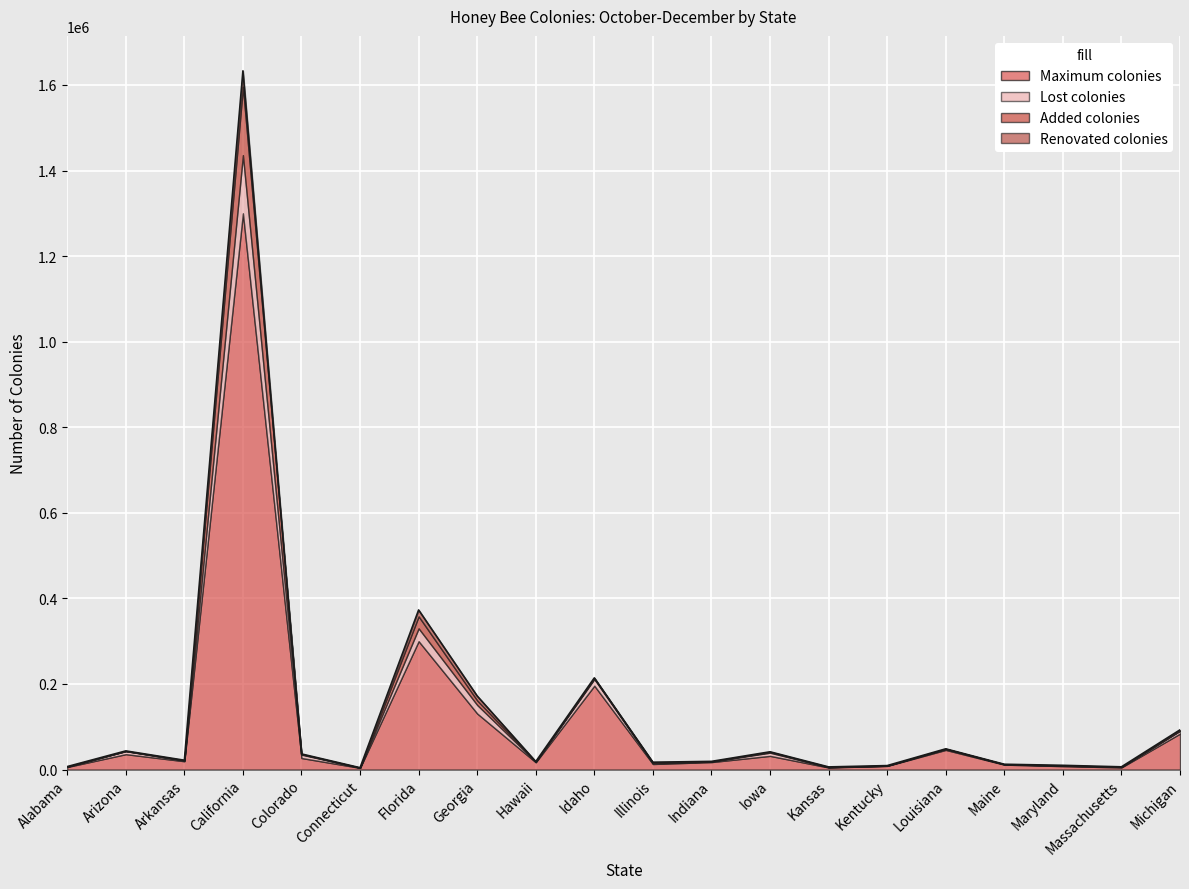

Does the chart display data point markers on the line(s)?

No